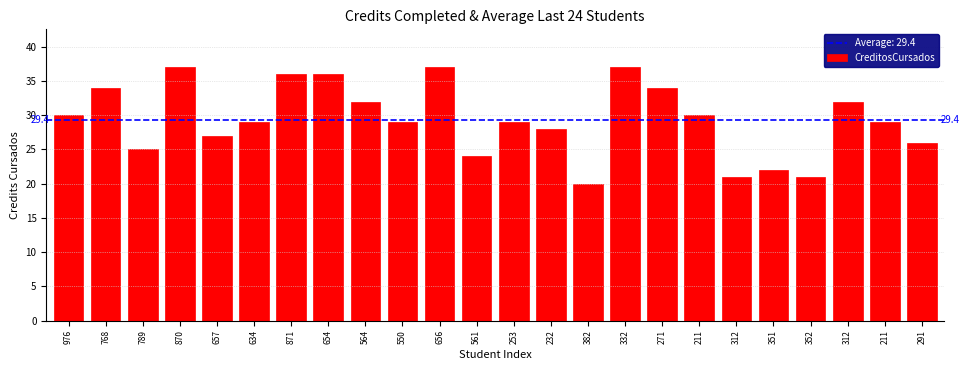

How many data points does each series have?

24